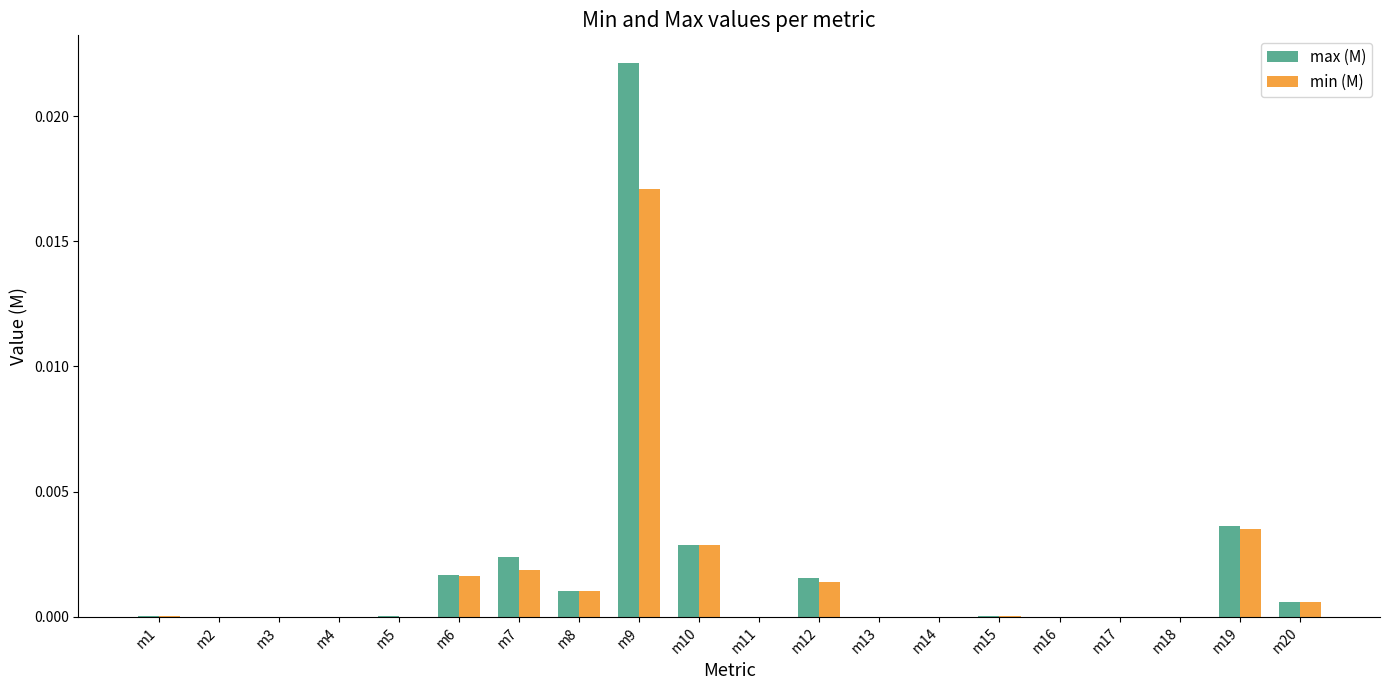

Between m12 and m18, which series saw the biggest shift?

max (M)